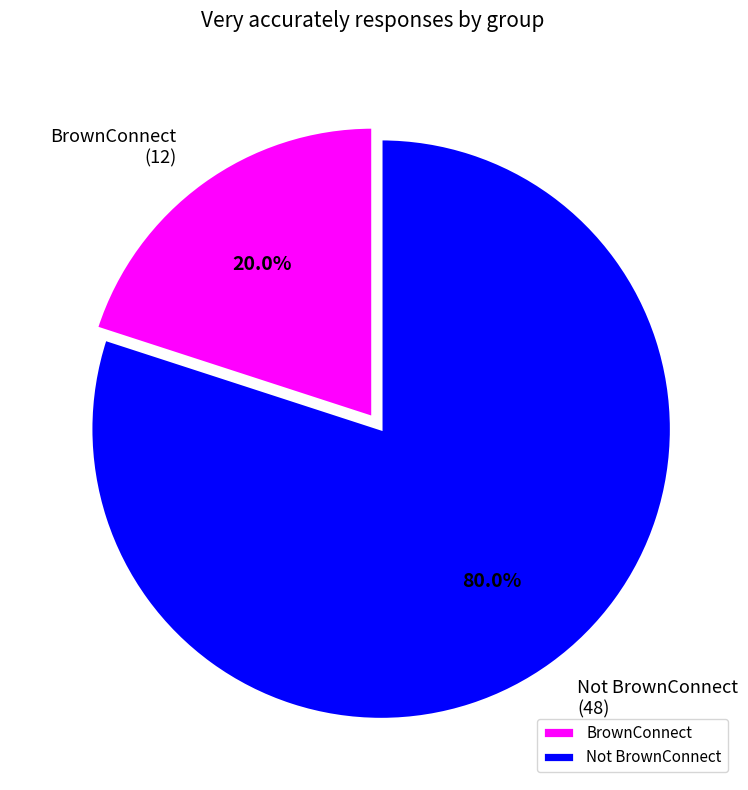

Is there any slice that represents more than half of the pie?

Yes